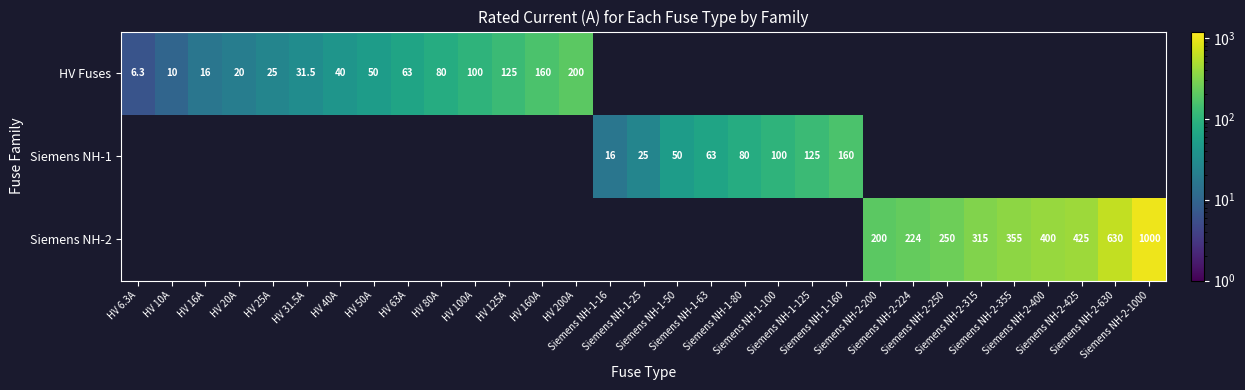

Rank the series by their average value, from lowest to highest.

HV Fuses, Siemens NH-1, Siemens NH-2